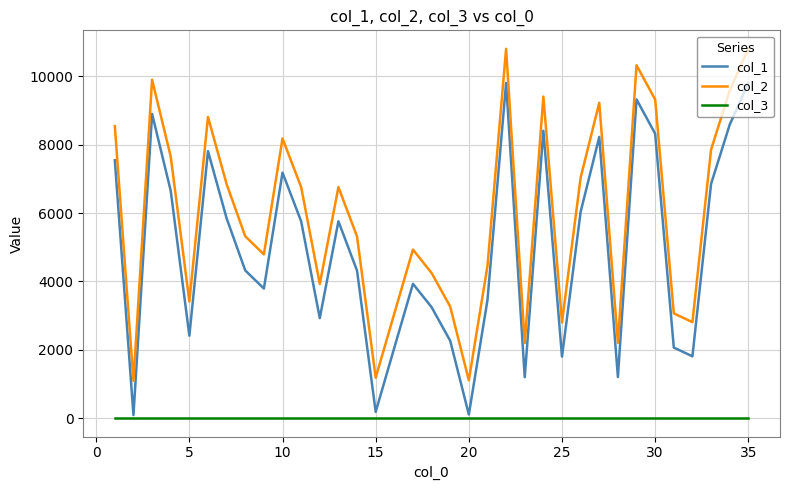

List the series in order of their peak value, highest first.

col_2, col_1, col_3